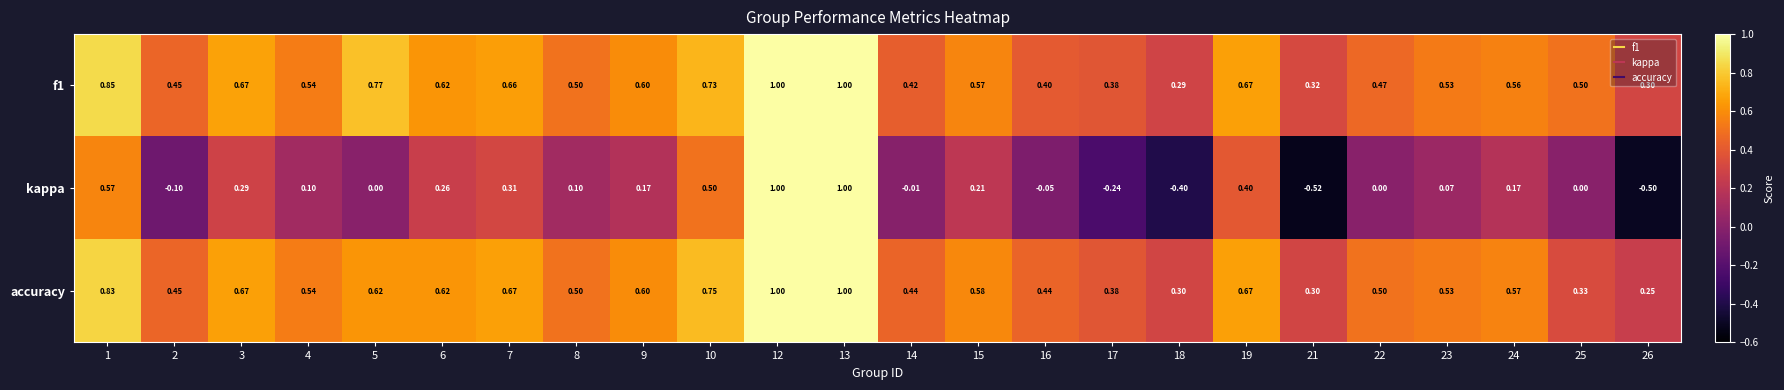

Which series has the widest spread of values?

kappa